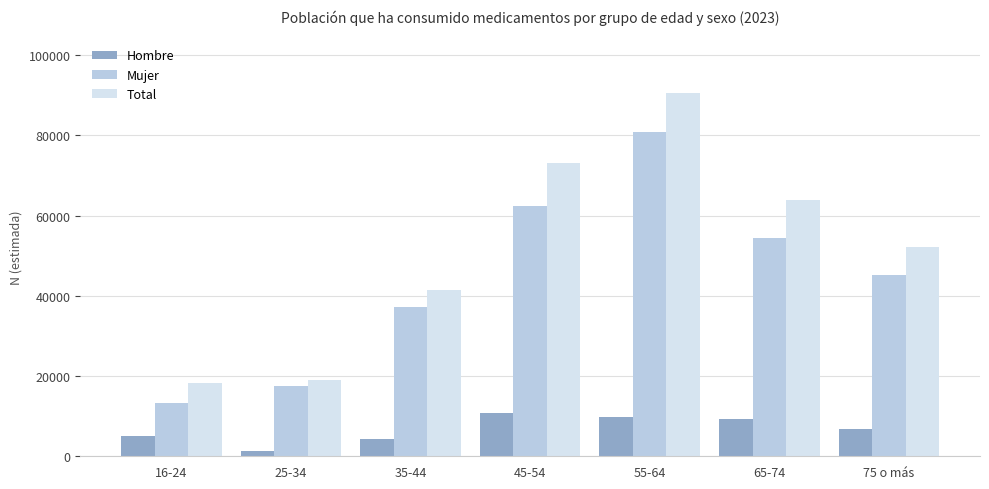

What is the difference between the maximum and minimum values in the Mujer series?

67651